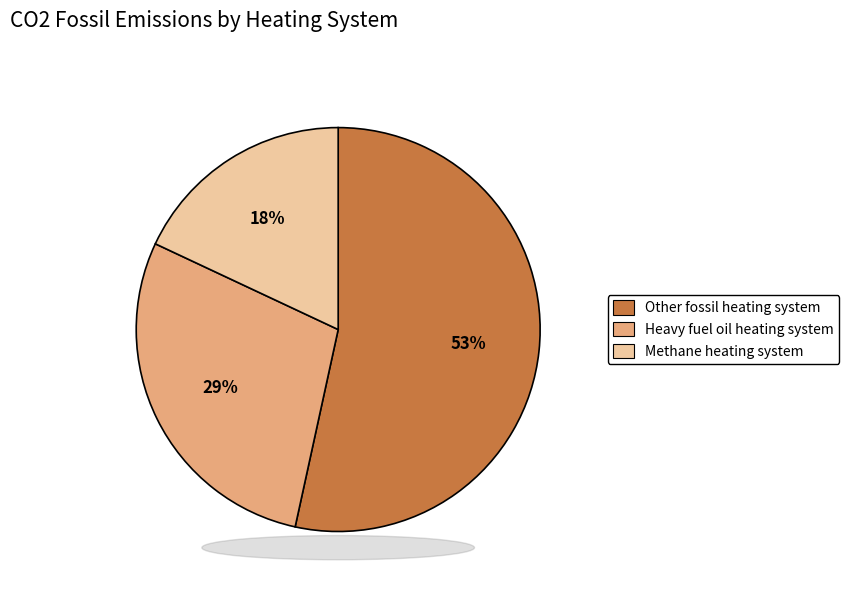

Combined, do Other fossil heating system and Methane heating system account for over 50%?

Yes